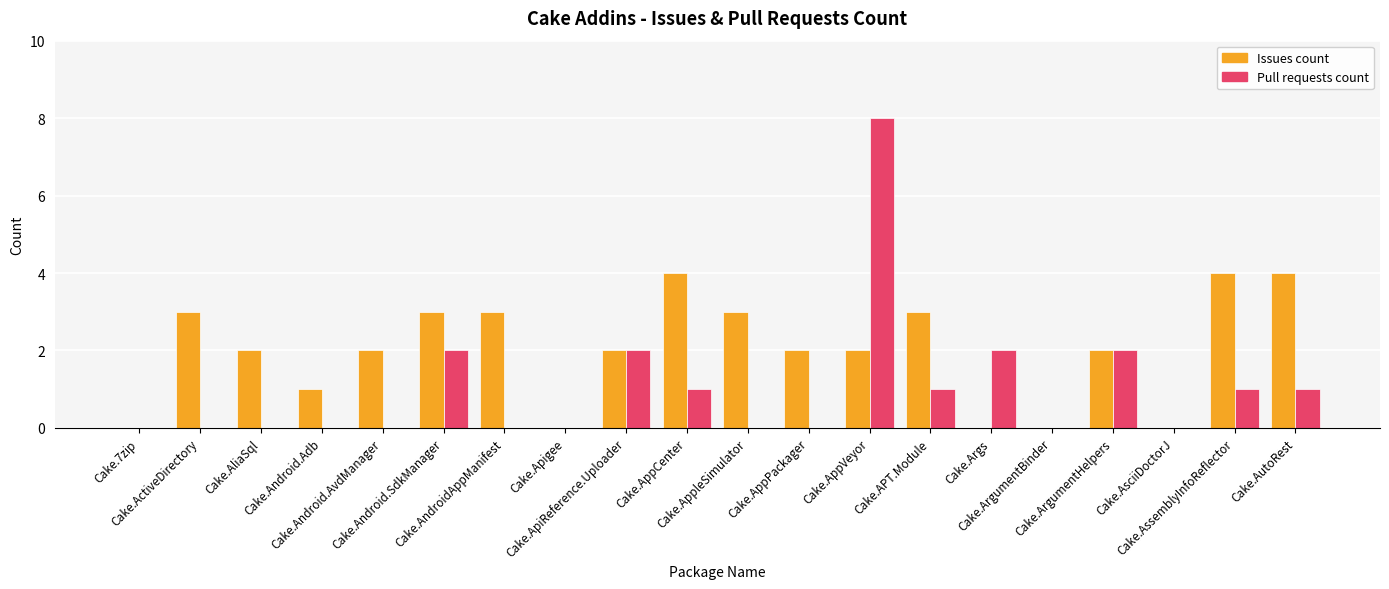

What is the total value across all series at Cake.ArgumentHelpers?

4